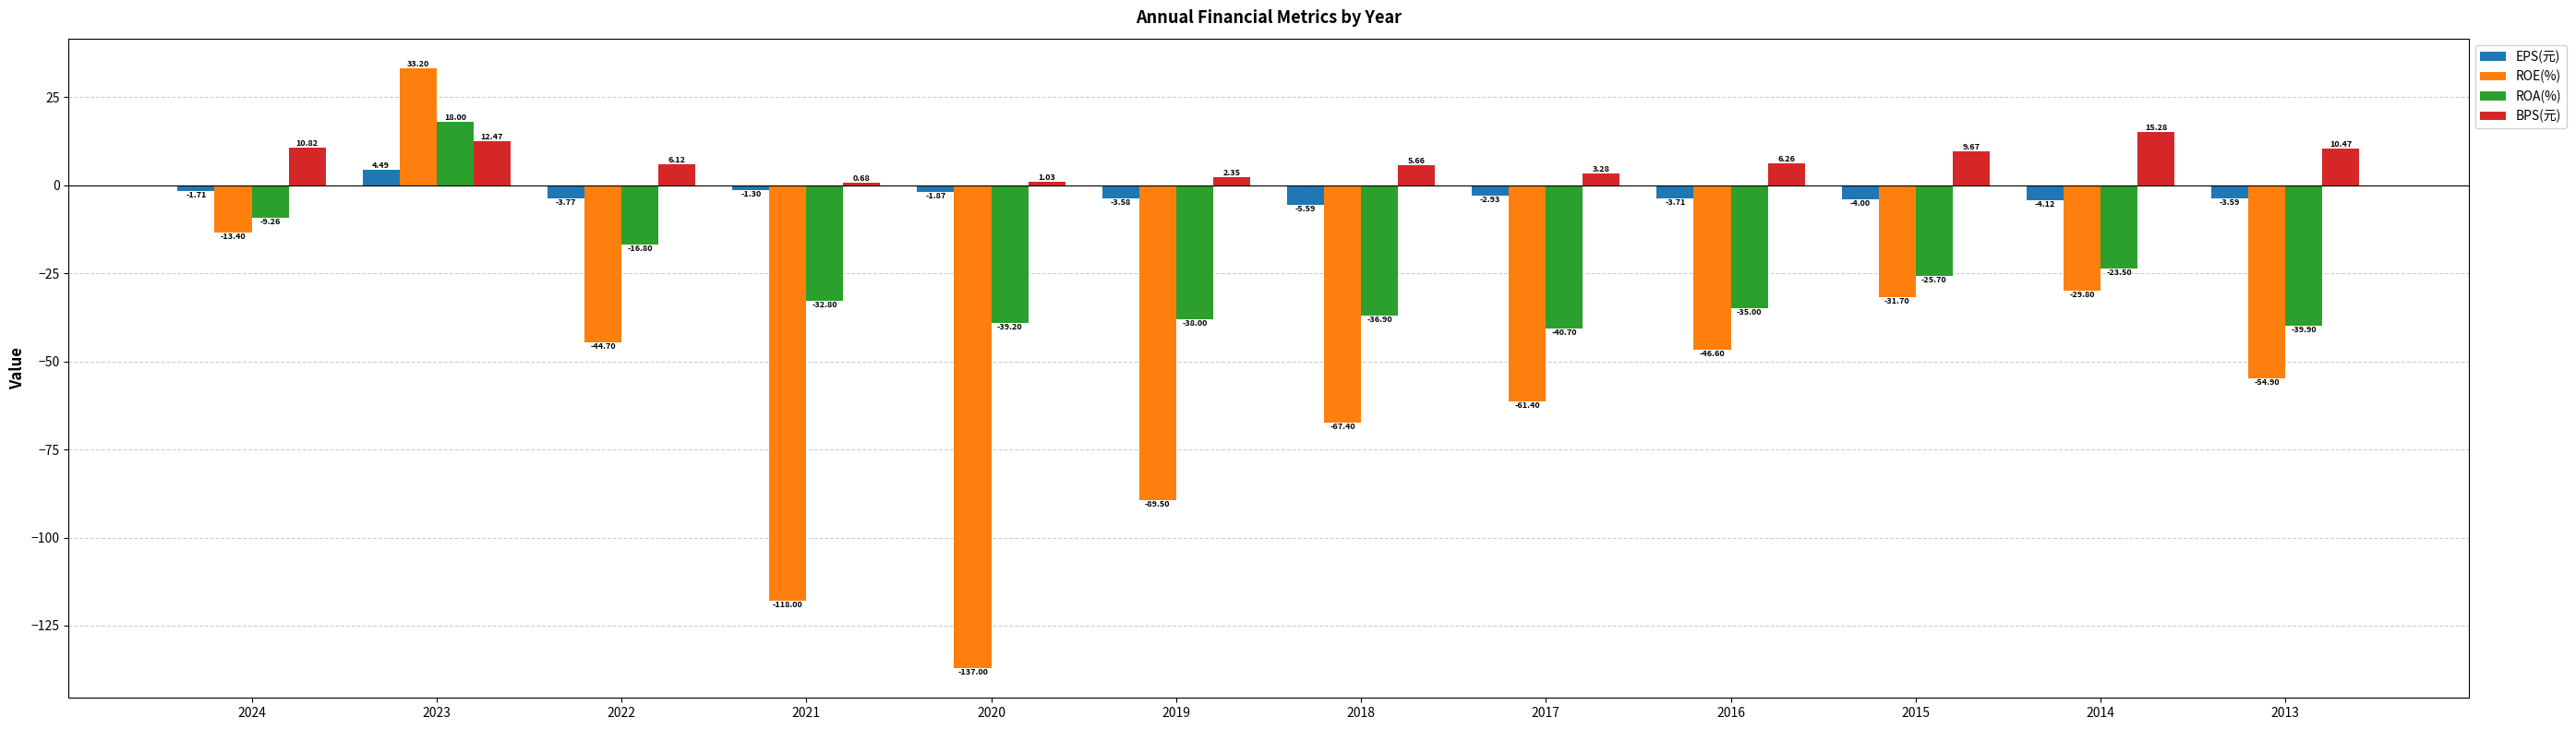

Which series has the widest spread of values?

ROE(%)